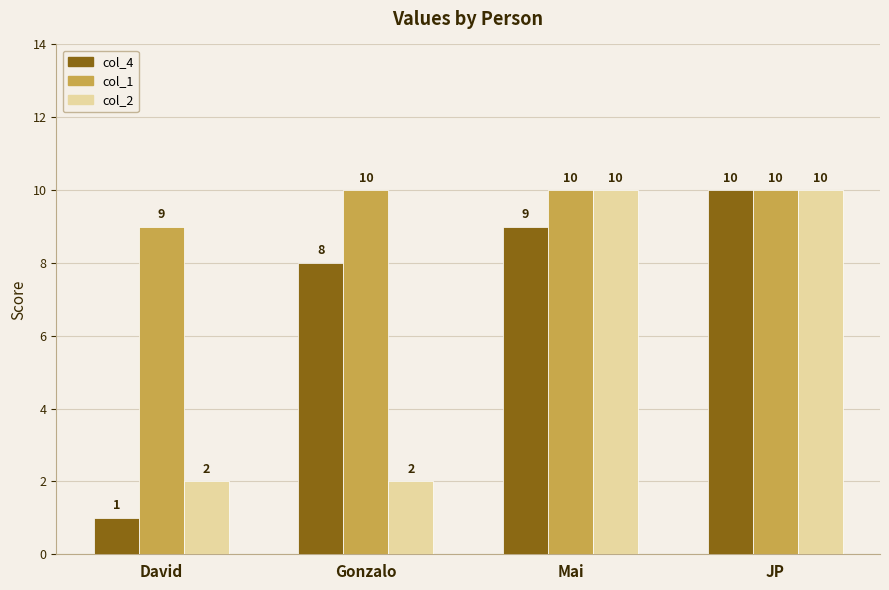

What position from the left is David?

1